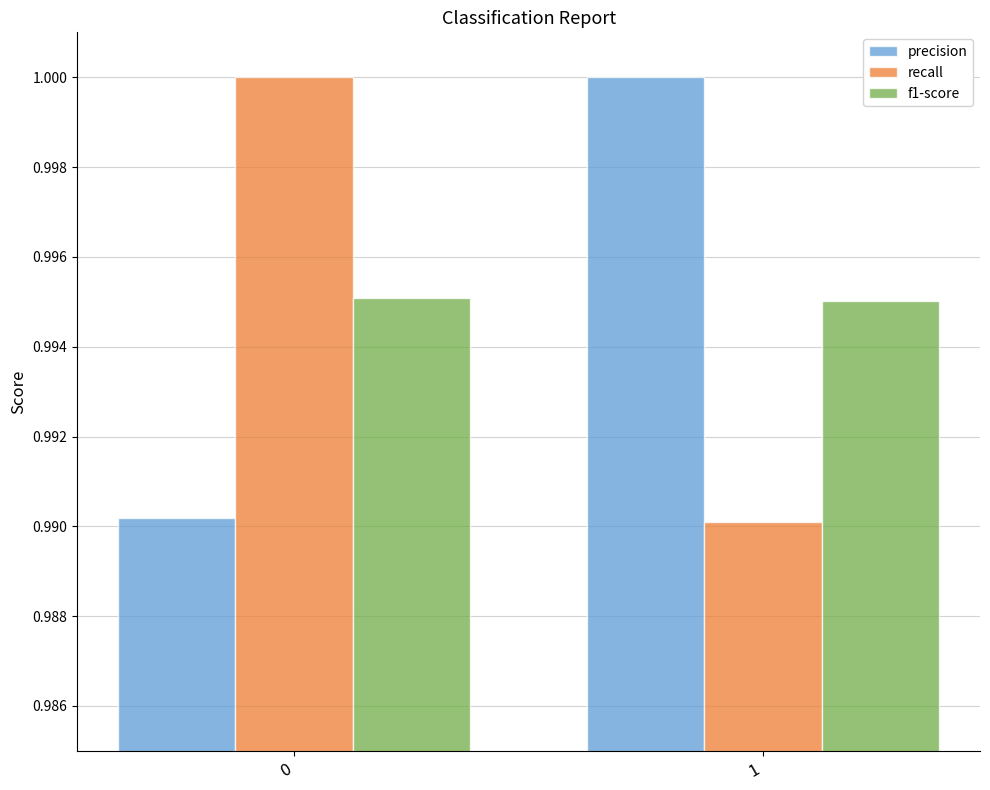

Are the bars grouped side by side (vs. stacked)?

Yes